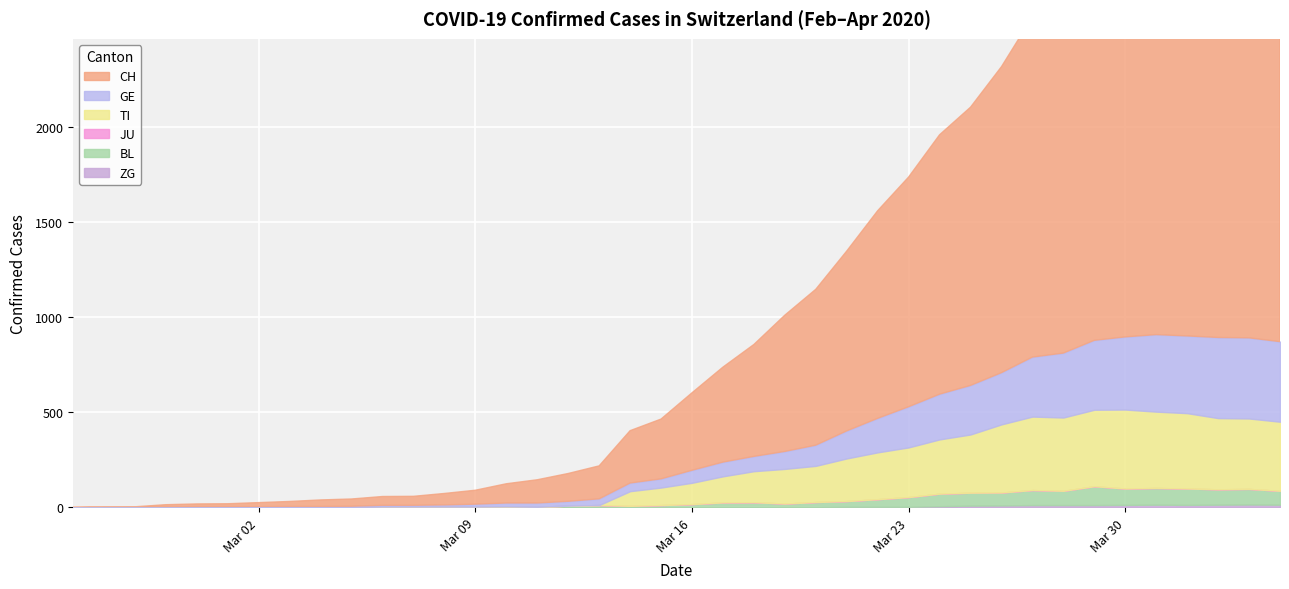

At which category does the chart reach its peak across all series?

37